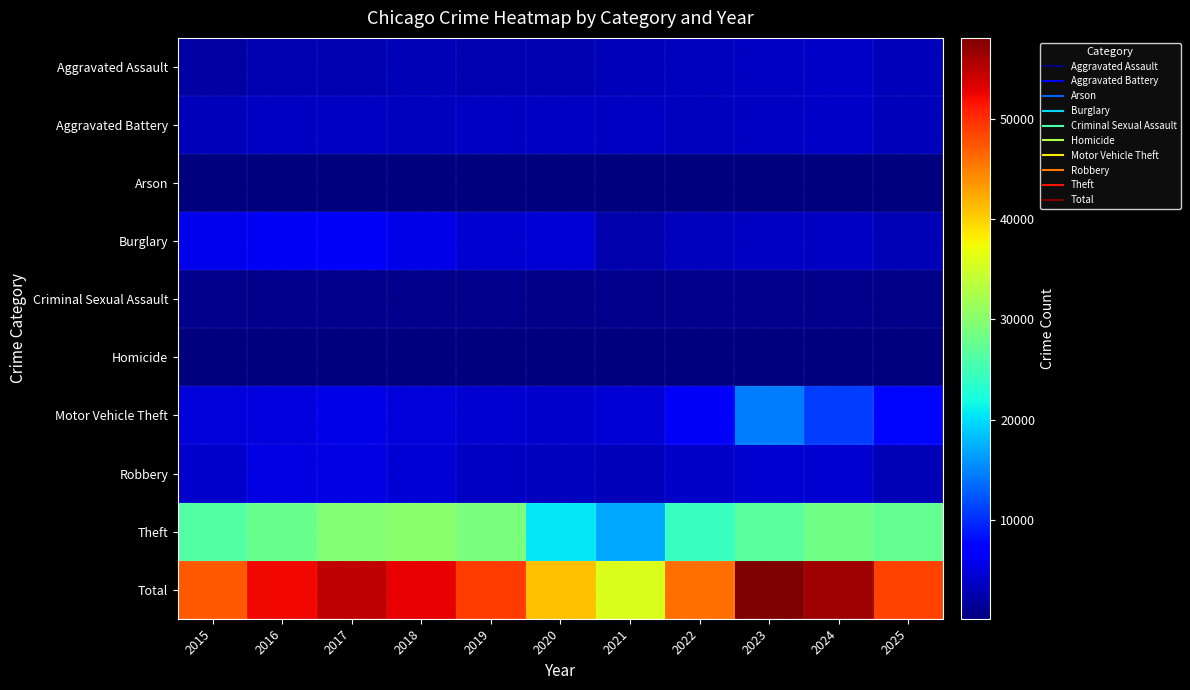

At which category is the sum across all series the highest?

2023